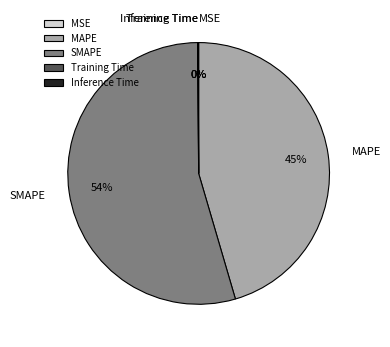

Does any single category account for the majority?

Yes